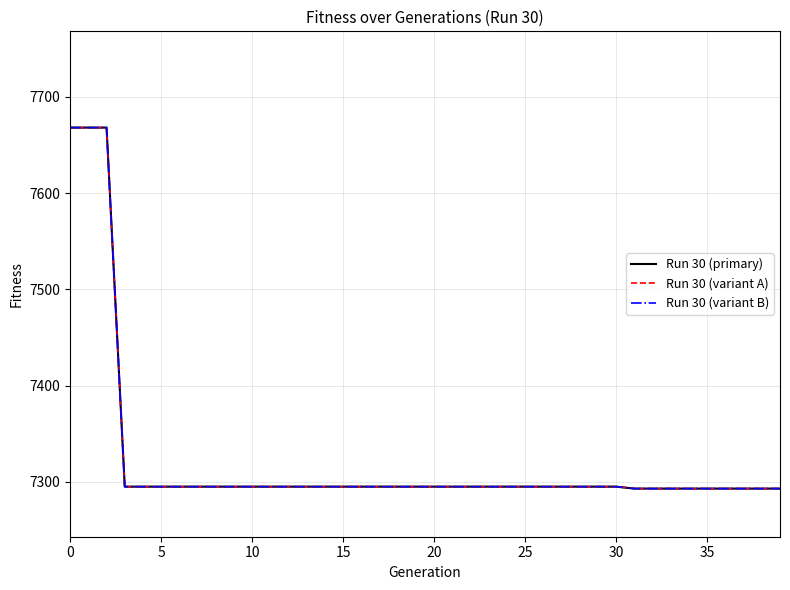

What is the sum of all Run 30 (variant A) values?

292901